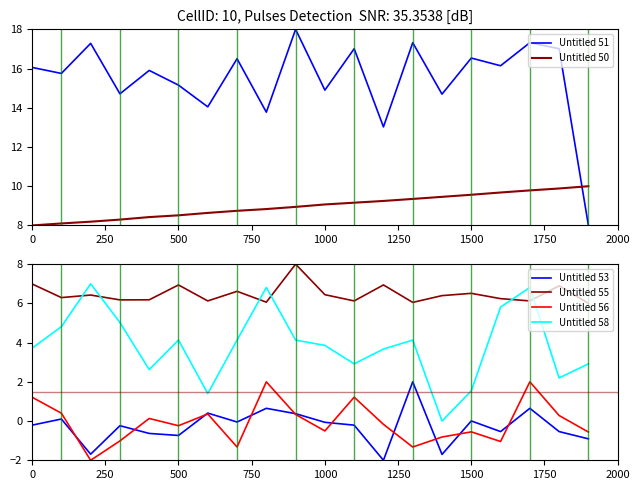

Is it true that Untitled 56 equals -0.6 at 1500?

True